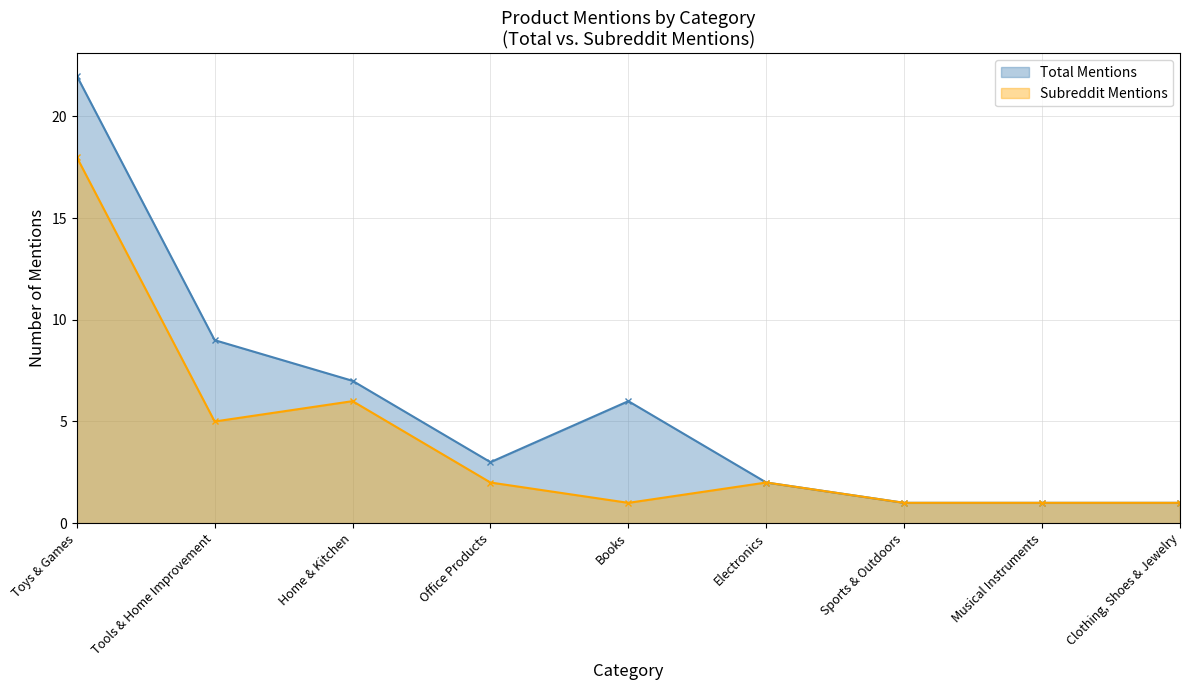

What position from the left is Clothing, Shoes & Jewelry?

9